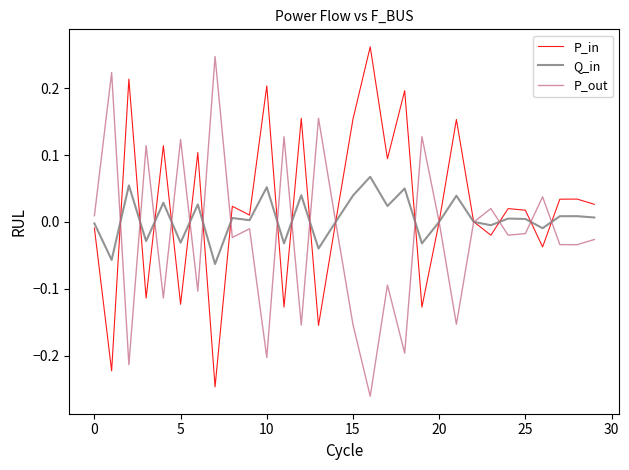

Does the chart display data point markers on the line(s)?

No